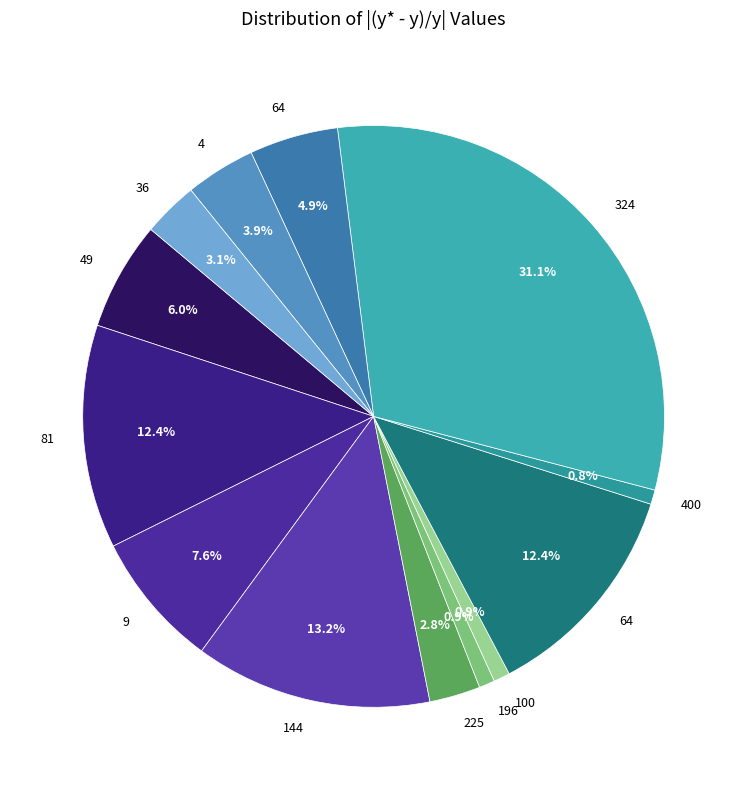

Is there a majority slice in this chart?

No